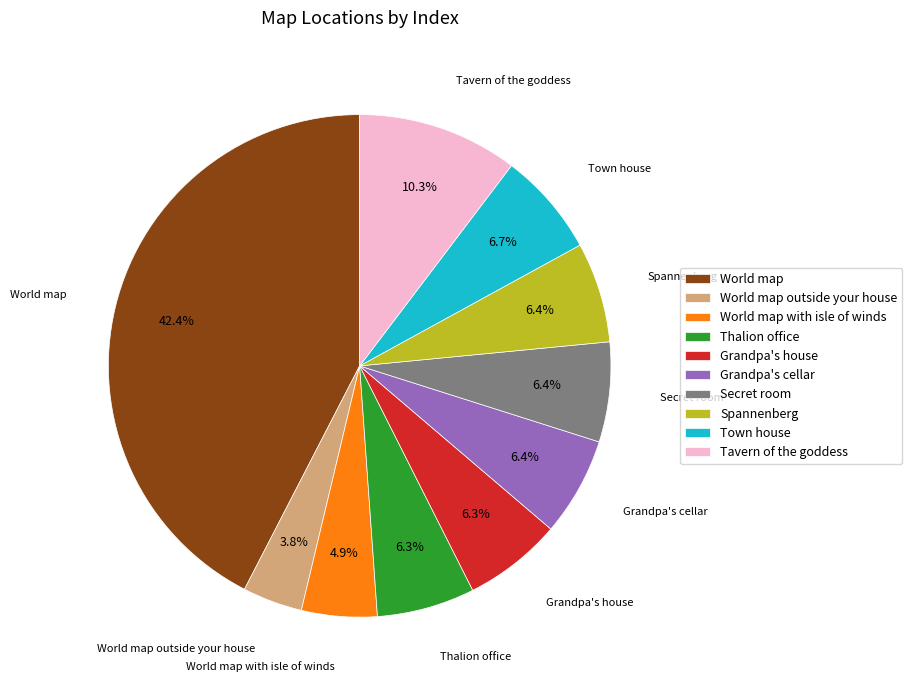

How much of the chart is everything except Secret room?

93.6%